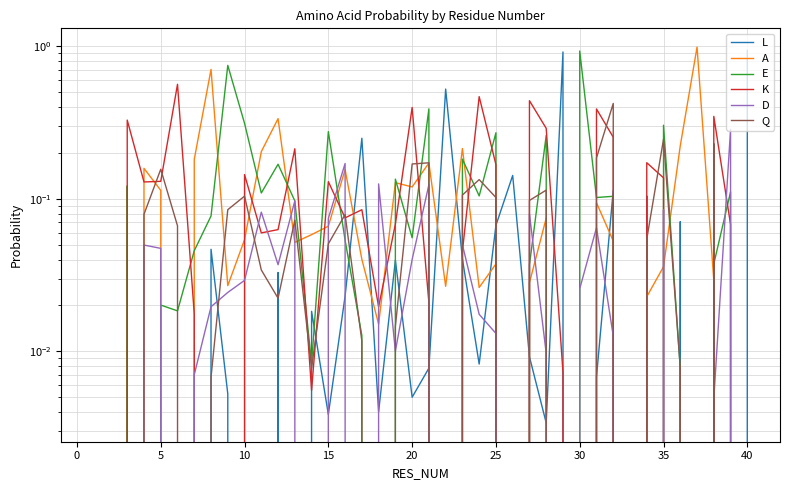

True or false: Q has more than 0 points higher than both neighbors.

True